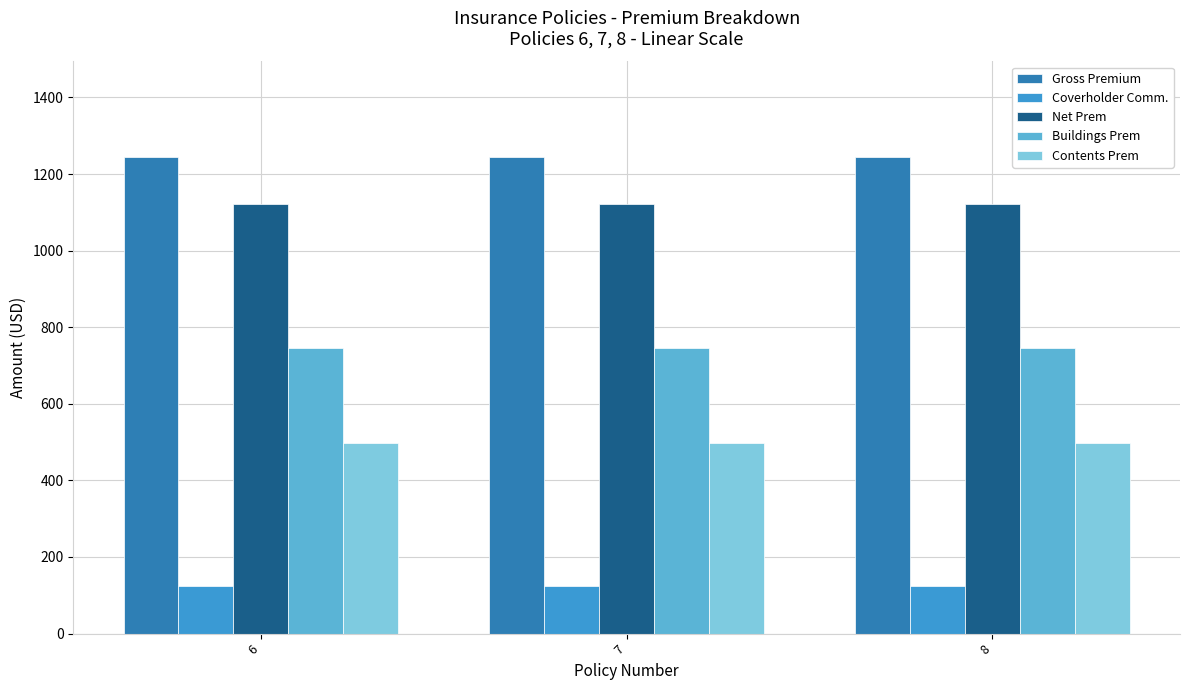

At 7, list the series in order from smallest to largest.

Coverholder Comm., Contents Prem, Buildings Prem, Net Prem, Gross Premium